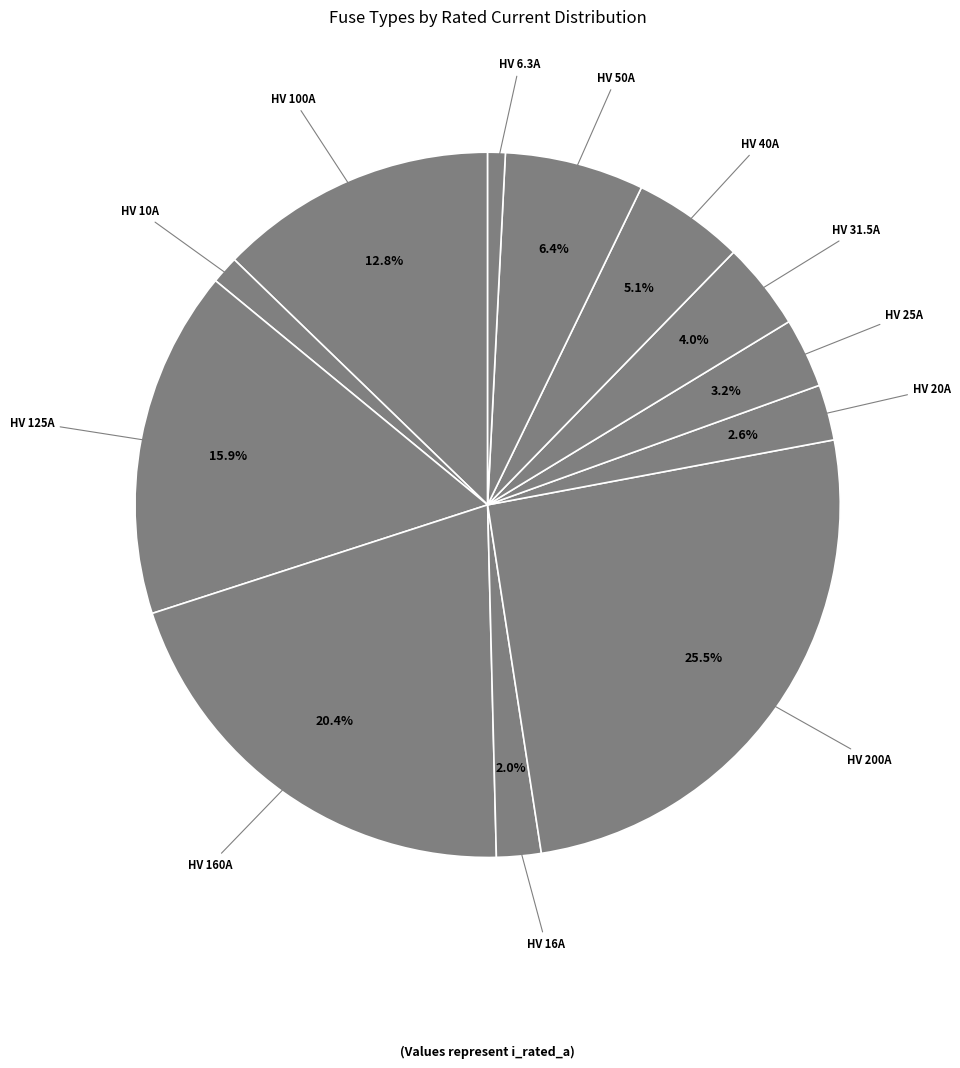

True or false: HV 10A accounts for 1% of the total.

True